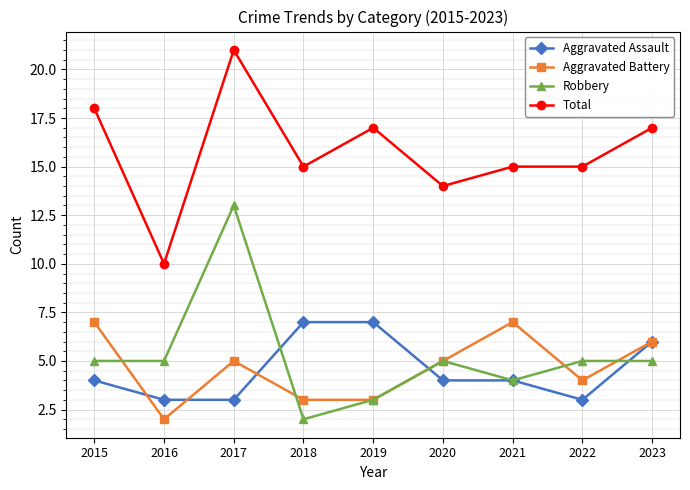

Where do Robbery and Aggravated Assault first cross each other?

2017 and 2018